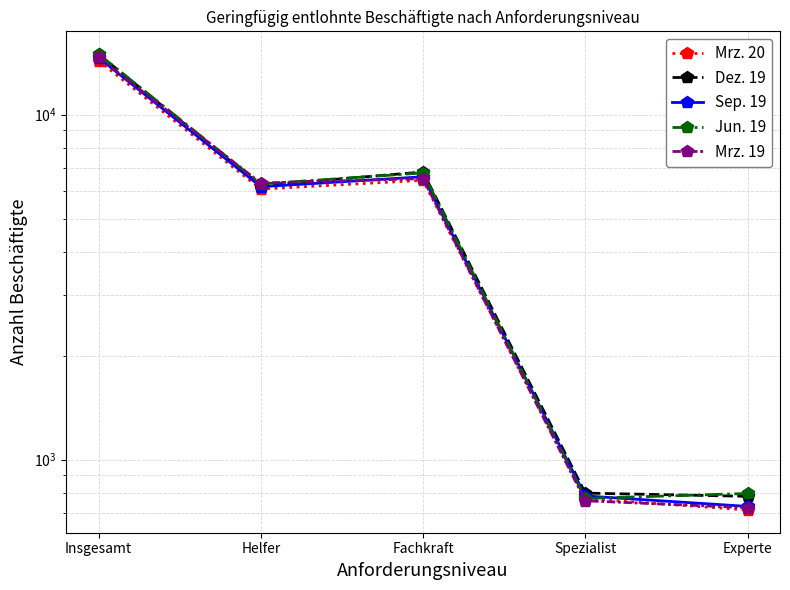

Is it true that Sep. 19 equals 19488 at Insgesamt?

False